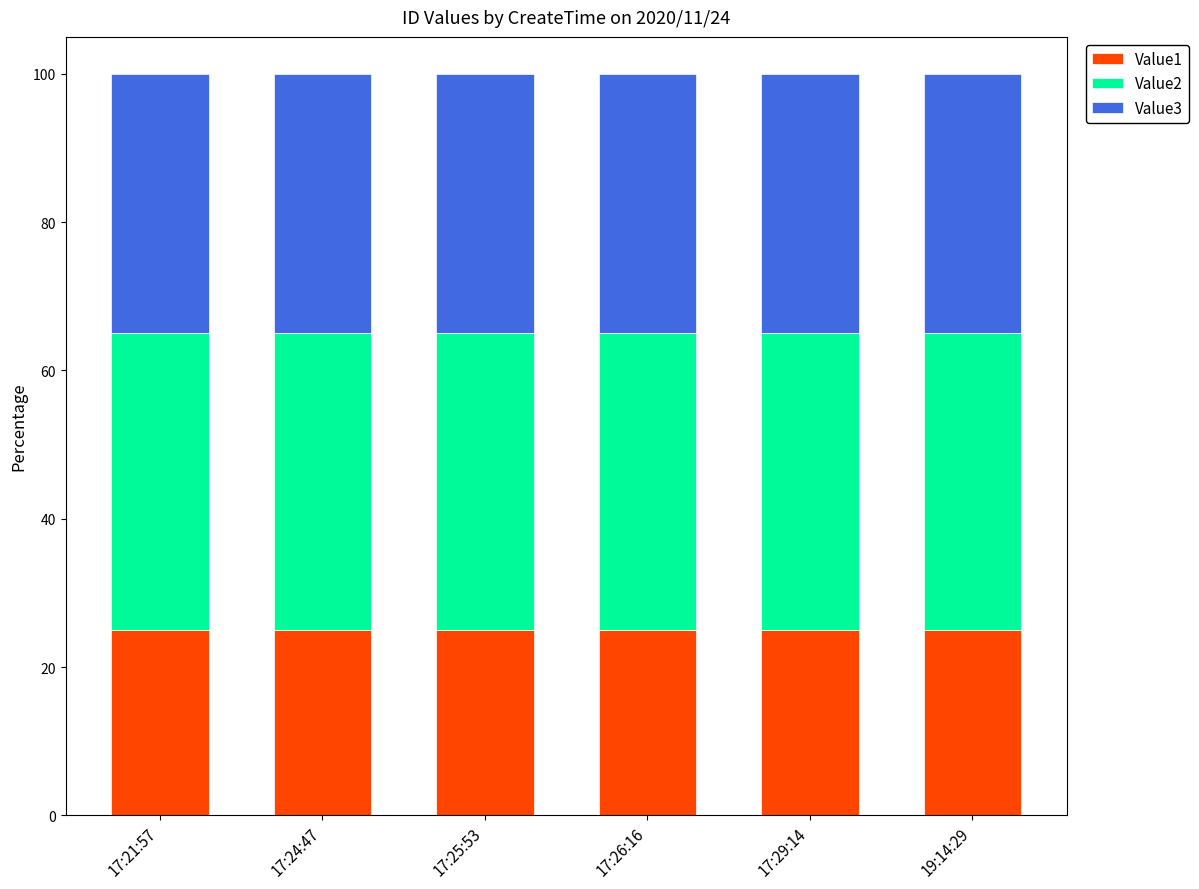

Does the chart contain any negative values?

No